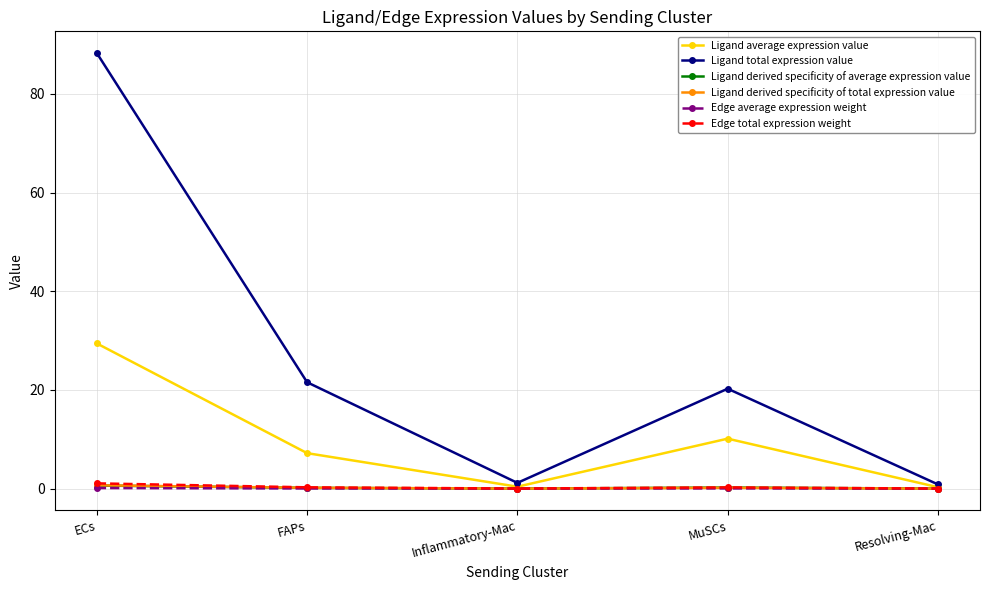

At which category is the sum across all series the highest?

ECs